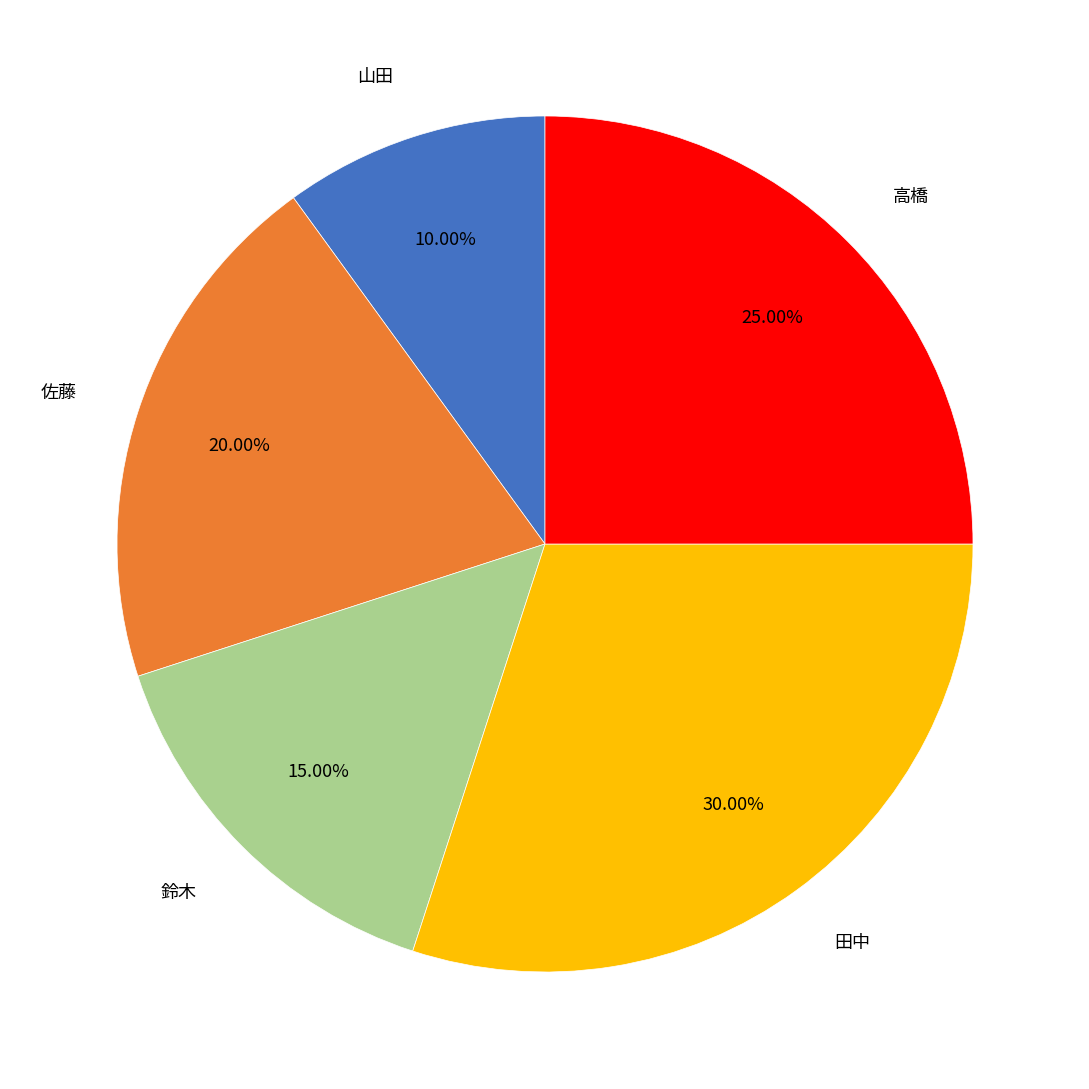

What percentage is the 佐藤 slice, to the nearest percent?

20%